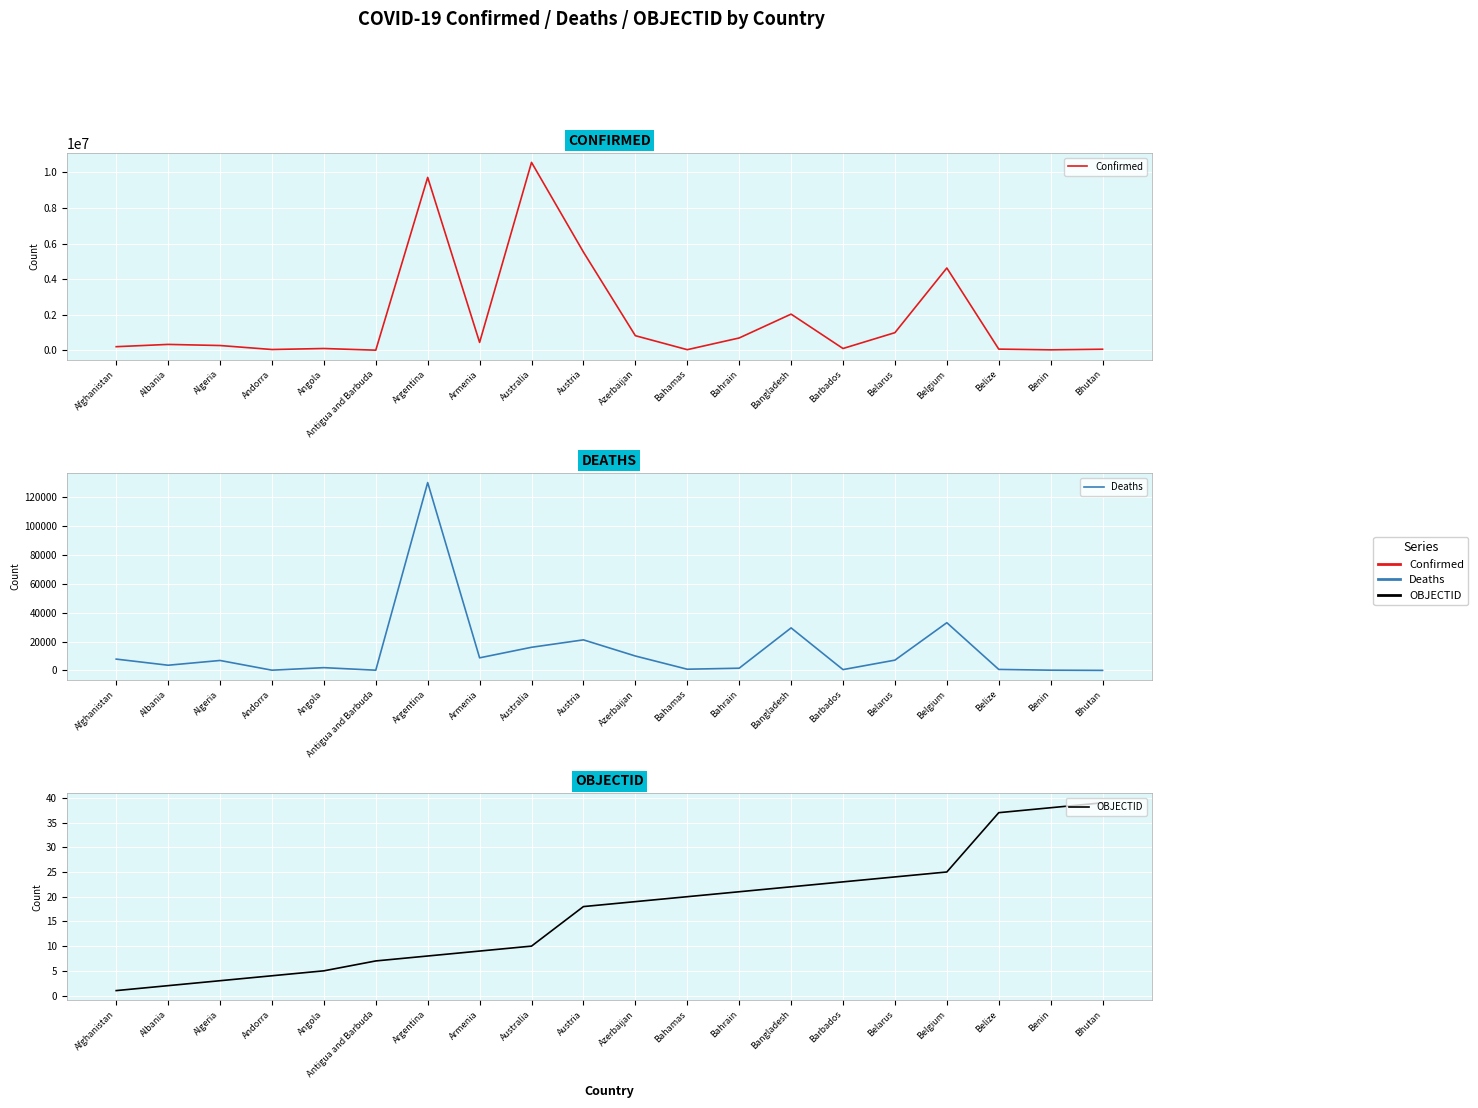

What is the difference between the Confirmed values at Angola and Argentina?

9620793